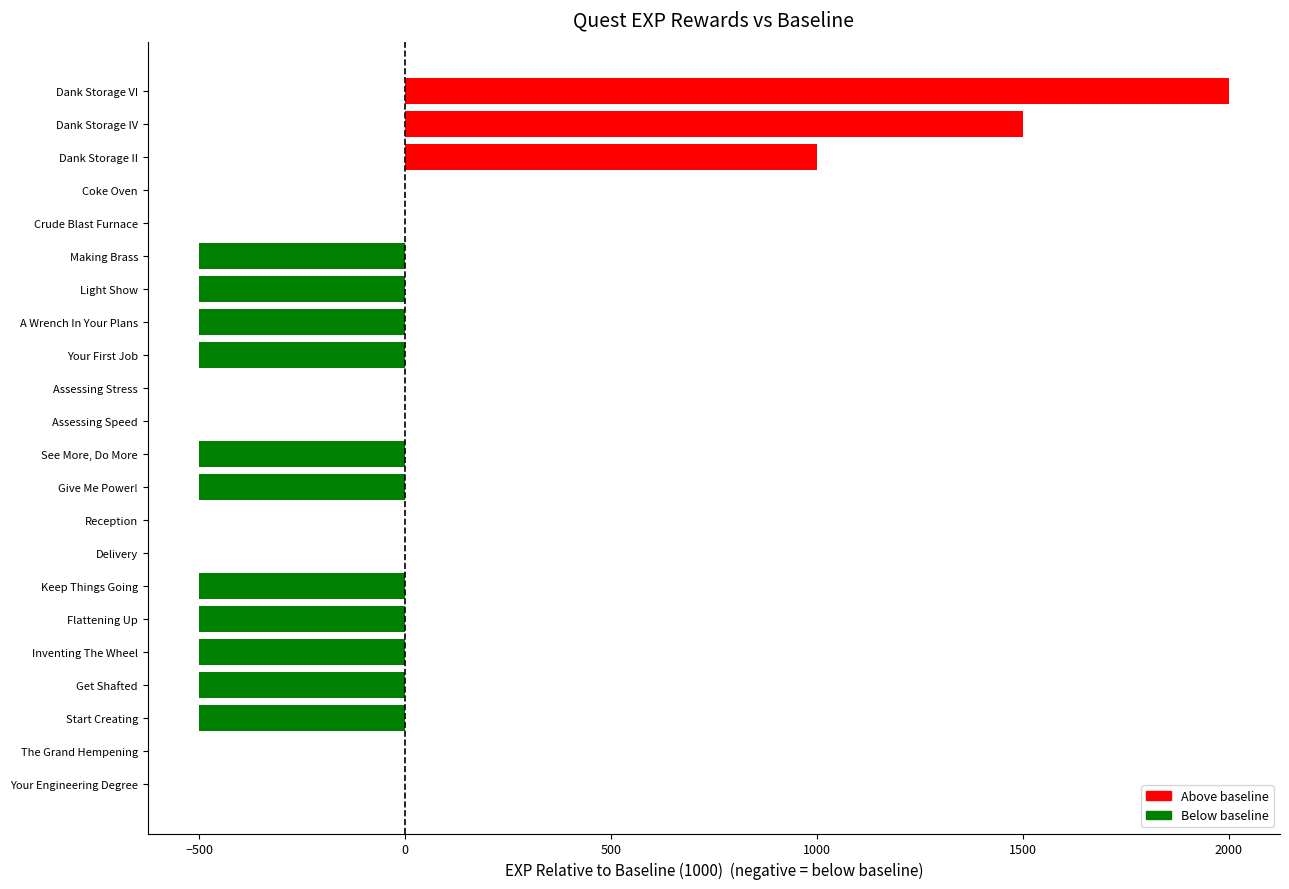

How many data points does each series have?

22